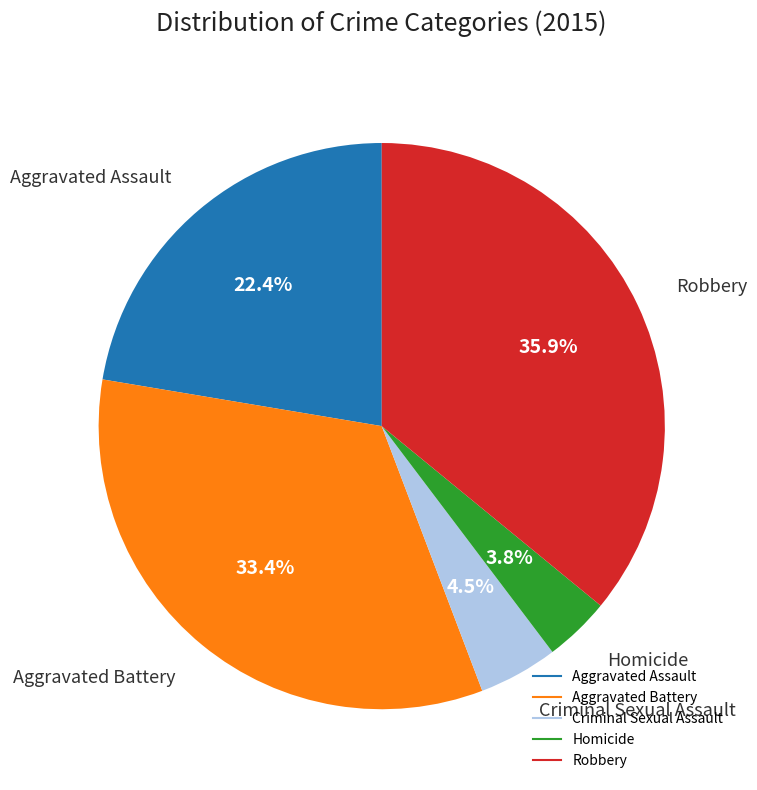

What is the total percentage of Homicide and Aggravated Battery?

37.2%